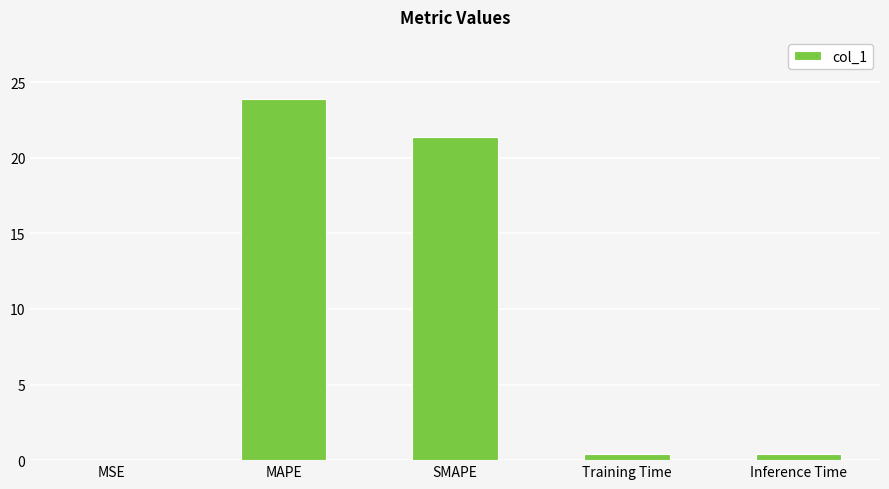

What is the change in value from MAPE to SMAPE?

-2.6